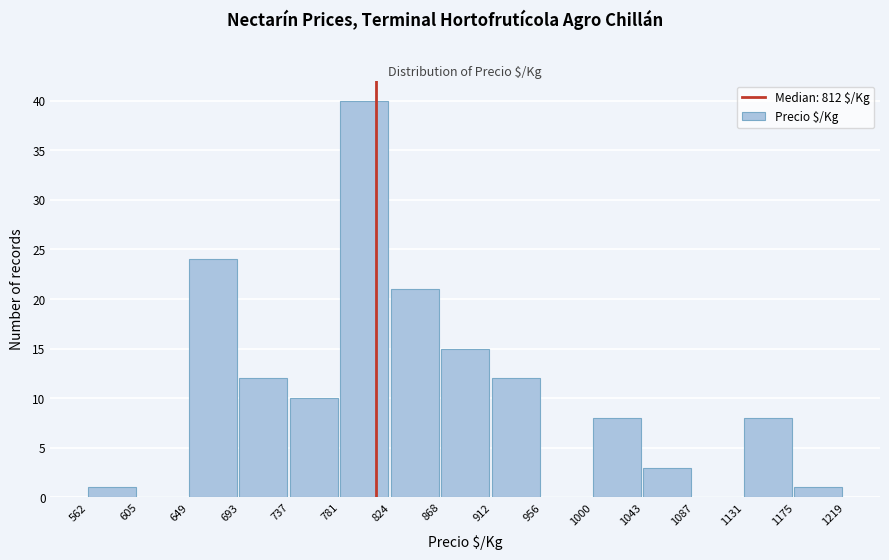

Reading left to right, list every bar in this chart as the range it spans on the x-axis followed by its height. The values are not printed on the chart, so give them approximately, as read against the axis.

562 to 605: 1
605 to 649: 0
649 to 693: 24
693 to 737: 12
737 to 781: 10
781 to 824: 40
824 to 868: 21
868 to 912: 15
912 to 956: 12
956 to 1000: 0
1000 to 1043: 8
1043 to 1087: 3
1087 to 1131: 0
1131 to 1175: 8
1175 to 1219: 1